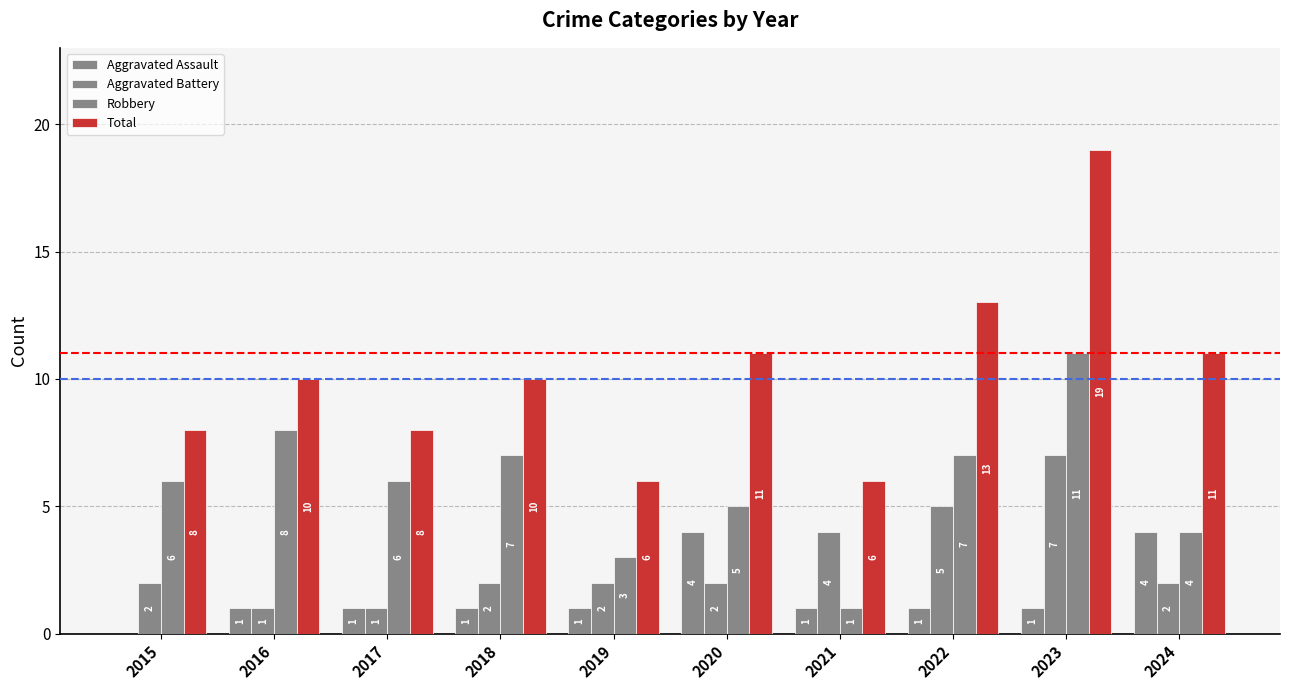

Is it true that Aggravated Assault equals 1 at 2019?

True